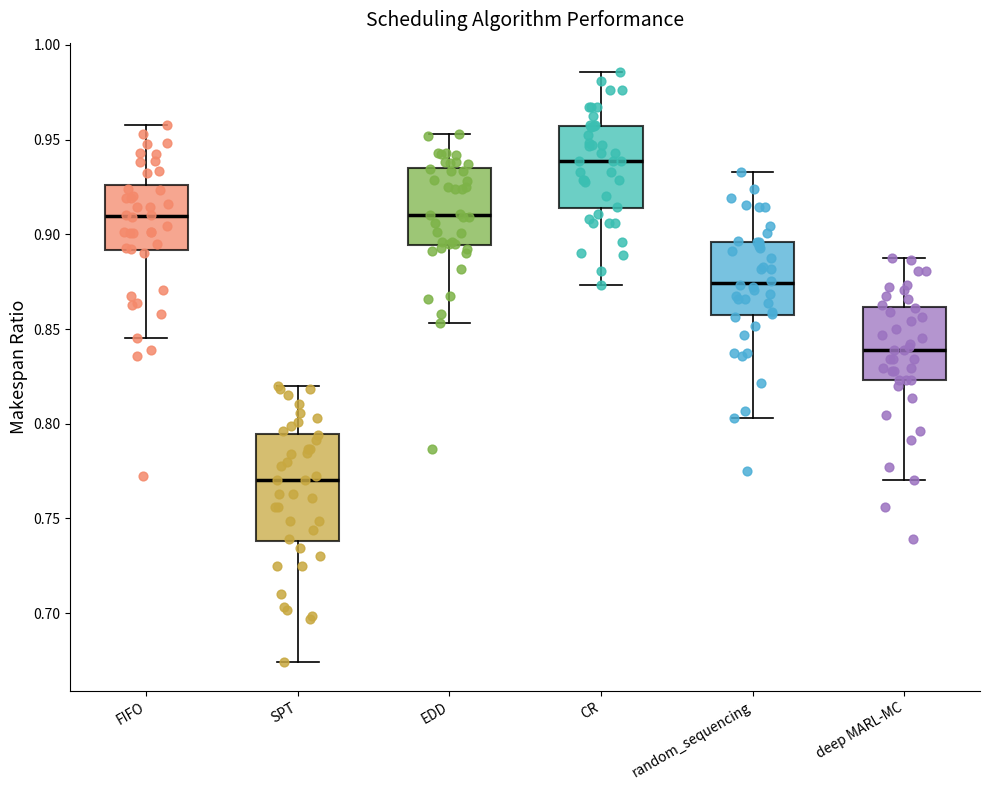

Which box's median line is the highest?

CR